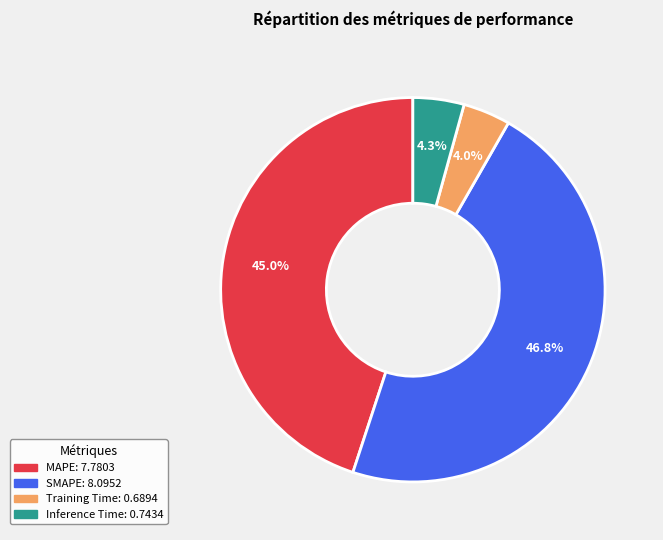

Count the number of slices in the pie.

4